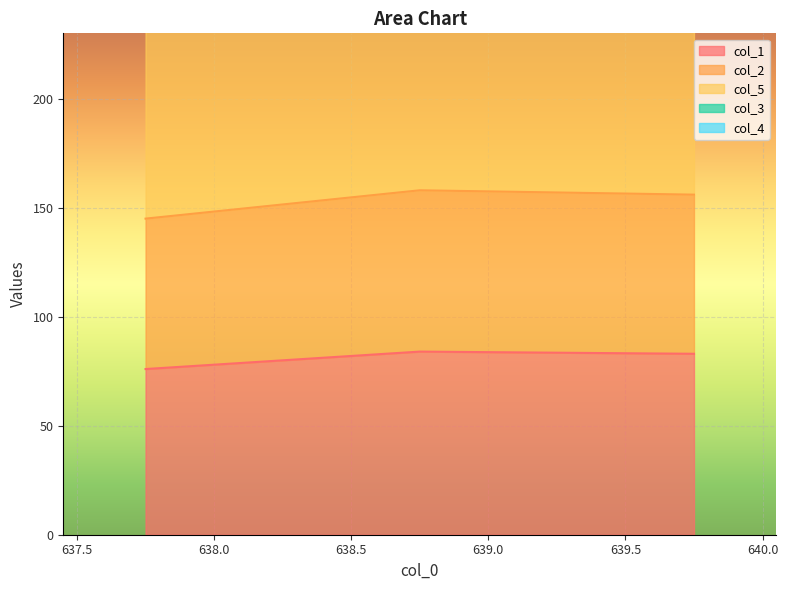

At which category is the sum across all series the highest?

638.75